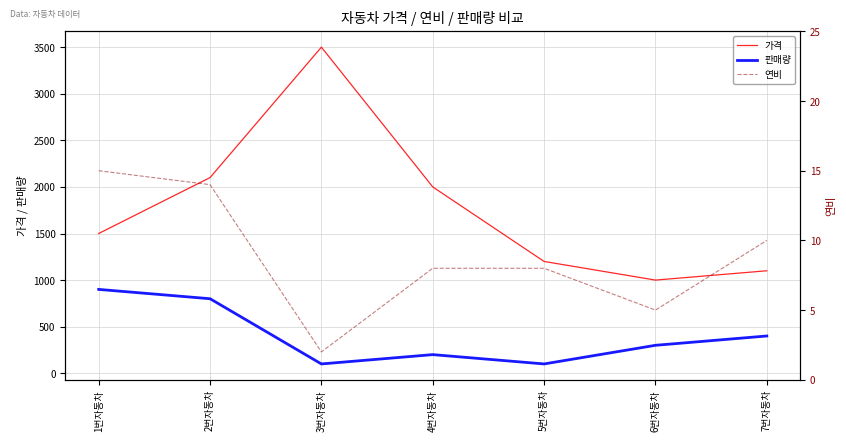

Count the 판매량 values in the range 100 to 800.

6